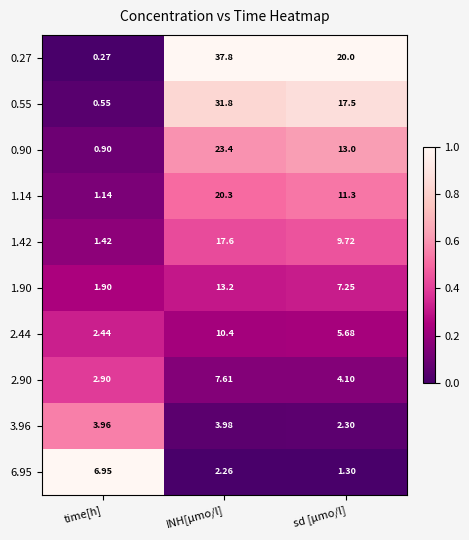

What is the greatest value displayed?

37.8